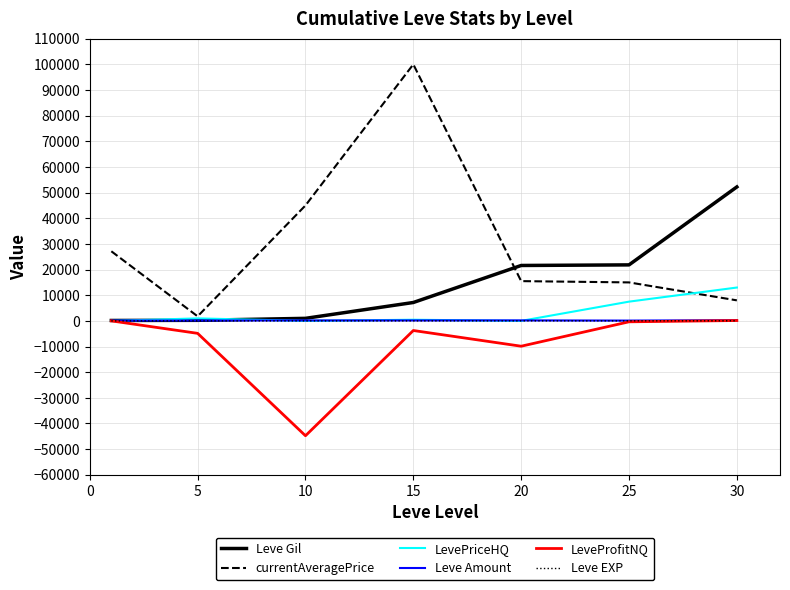

What is the lowest value of the LeveProfitNQ series?

-44773